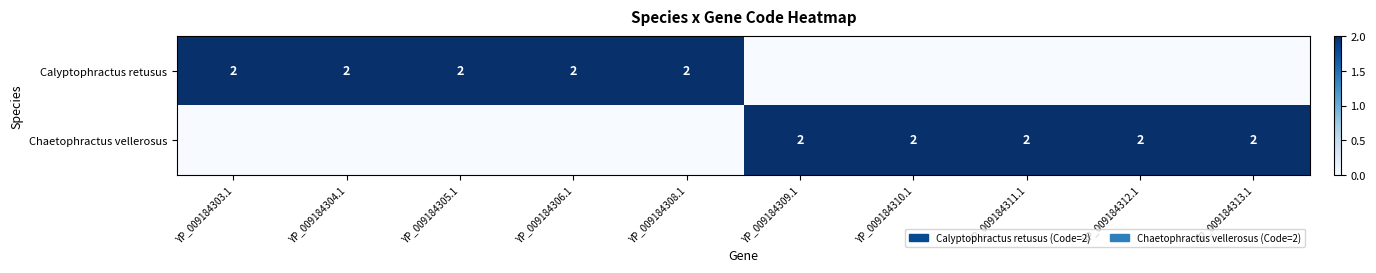

Is it true that Chaetophractus vellerosus equals 3 at YP_009184312.1?

False